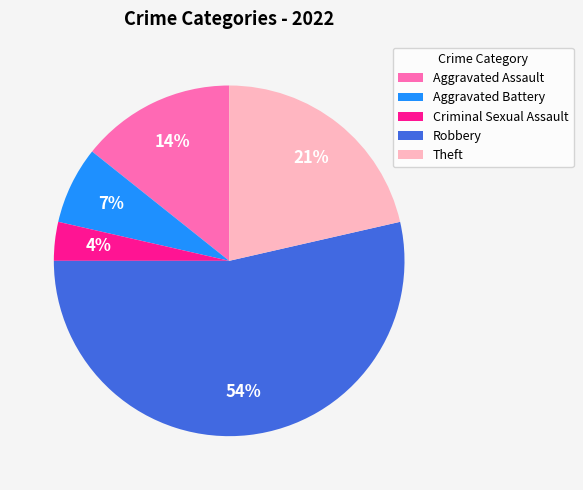

What percentage is the Theft slice, to the nearest percent?

21%